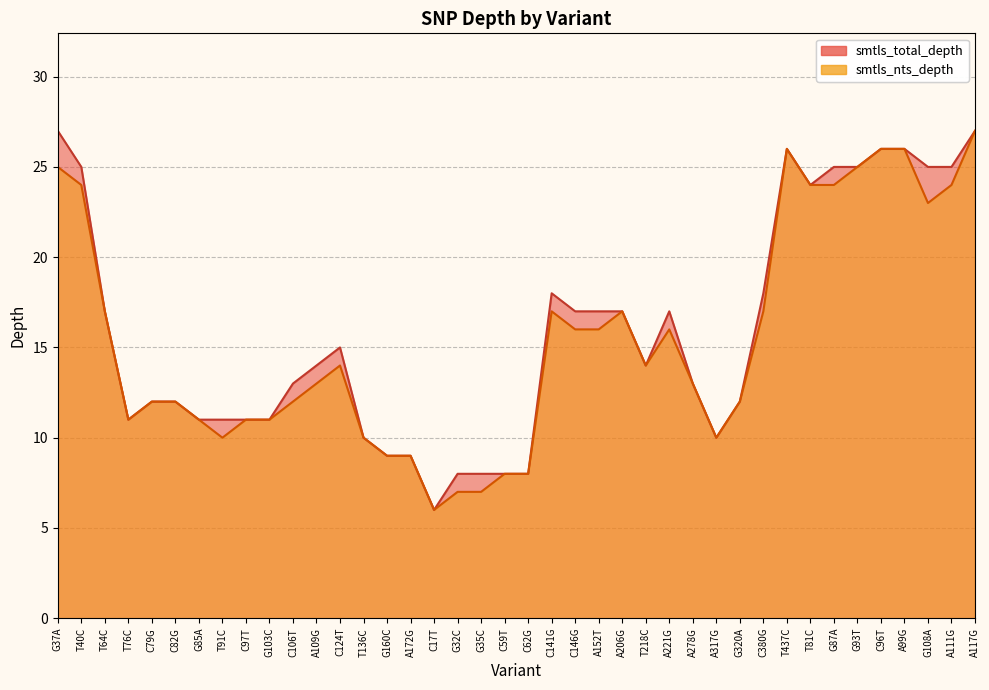

Reading right to left, extract all data points from this chart.

smtls_total_depth: 27	25	25	26	26	25	25	24	26	18	12	10	13	17	14	17	17	17	18	8	8	8	8	6	9	9	10	15	14	13	11	11	11	11	12	12	11	17	25	27
smtls_nts_depth: 27	24	23	26	26	25	24	24	26	17	12	10	13	16	14	17	16	16	17	8	8	7	7	6	9	9	10	14	13	12	11	11	10	11	12	12	11	17	24	25